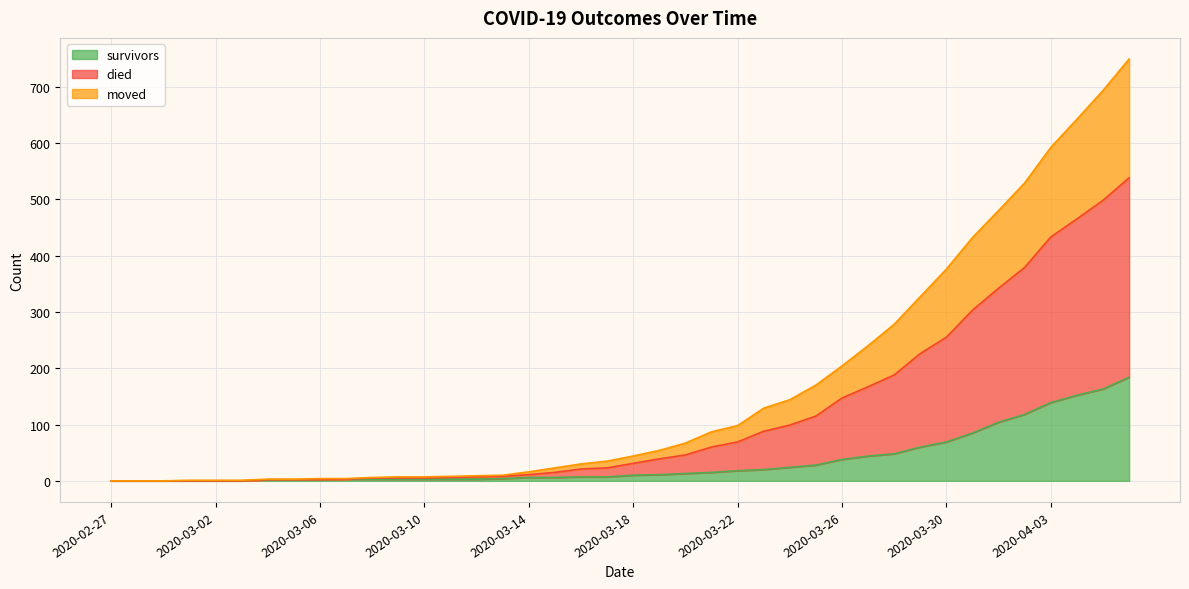

How many lines are shown in the chart?

3